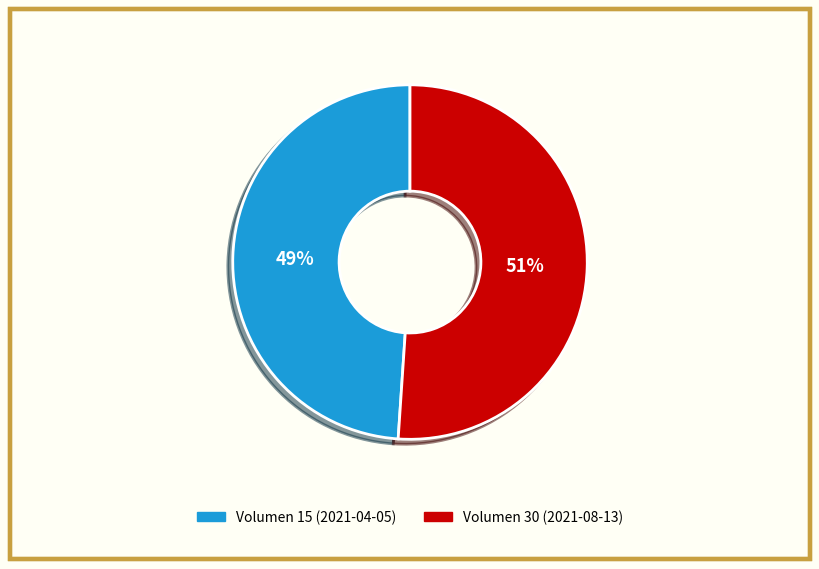

What is the largest slice in the pie chart?

Volumen 30 (2021-08-13)